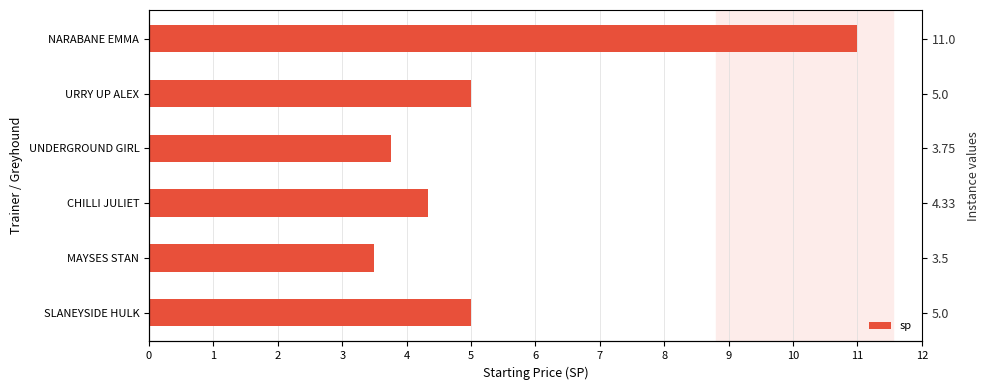

List the labels in order of value, largest first.

NARABANE EMMA, SLANEYSIDE HULK, URRY UP ALEX, CHILLI JULIET, UNDERGROUND GIRL, MAYSES STAN